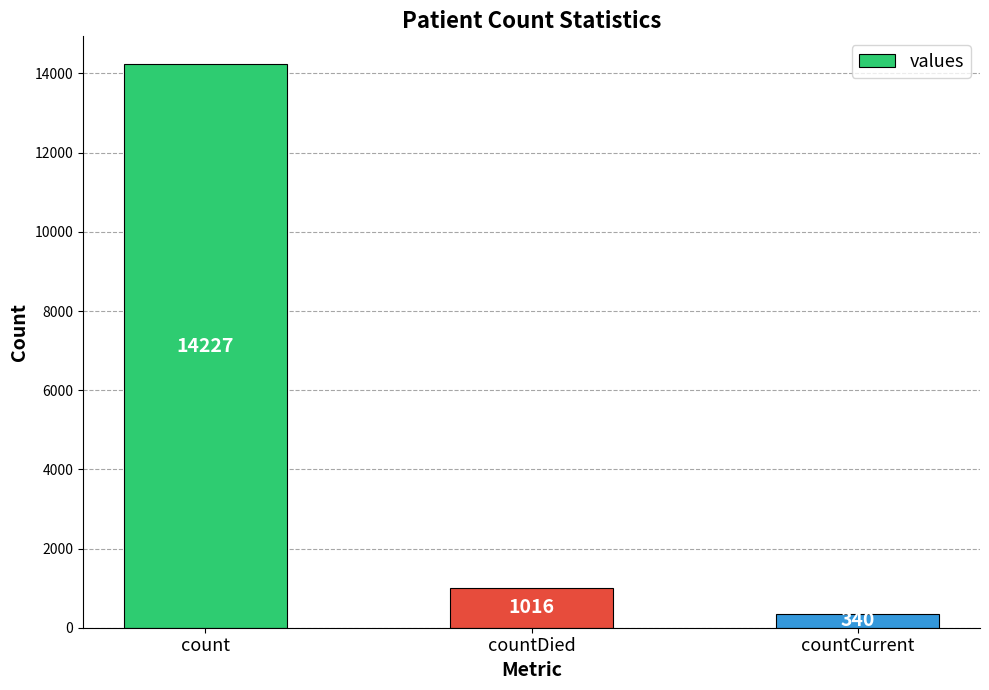

Reading left to right, transcribe all the data shown in this chart.

count=14227	countDied=1016	countCurrent=340